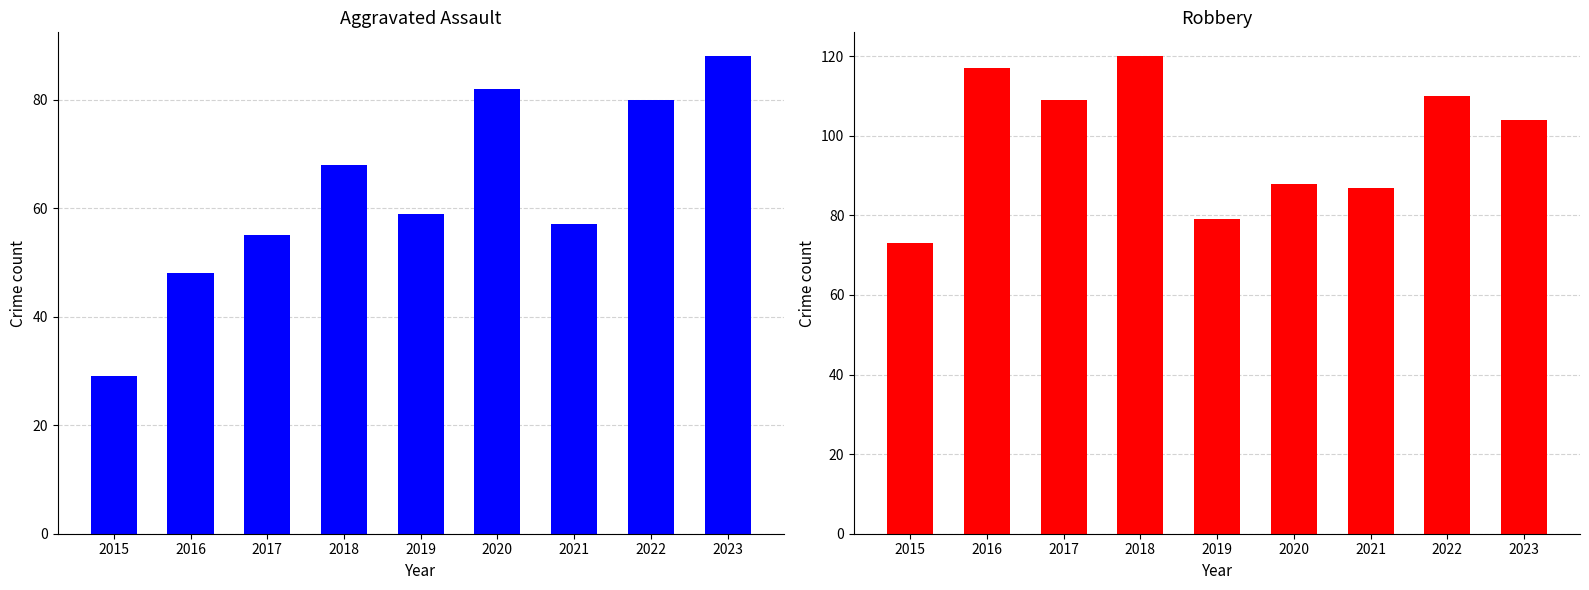

How many values in the Aggravated Assault series are below 59?

4